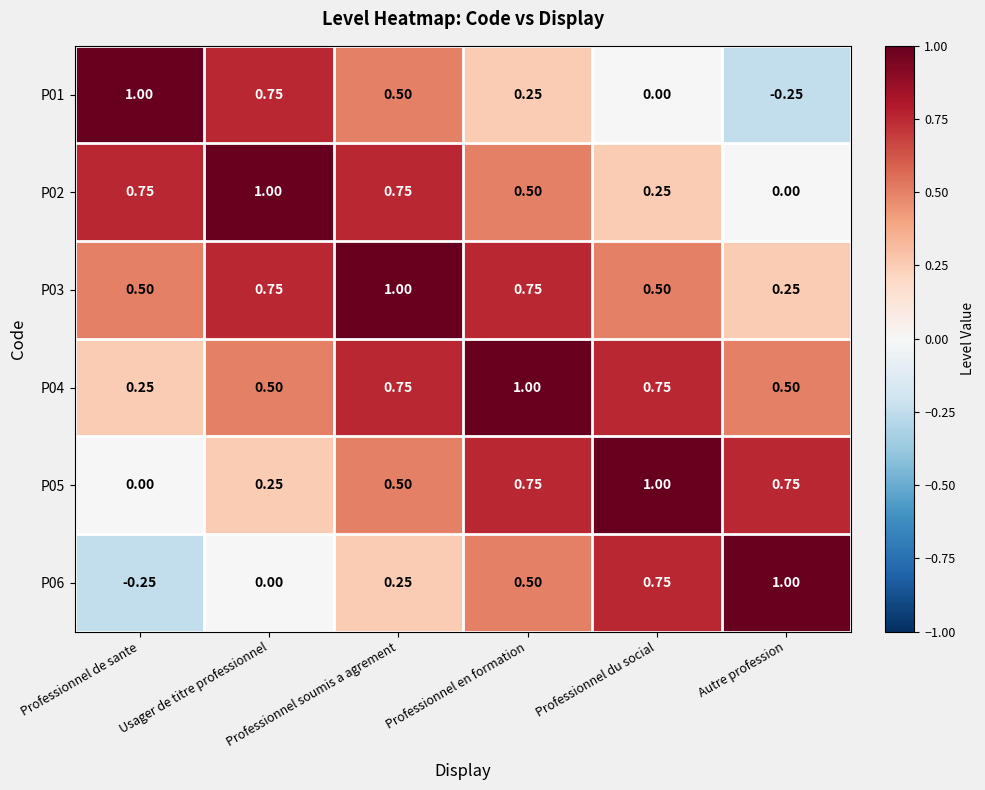

Rank the categories by P01 value from highest to lowest.

Professionnel de sante, Usager de titre professionnel, Professionnel soumis a agrement, Professionnel en formation, Professionnel du social, Autre profession